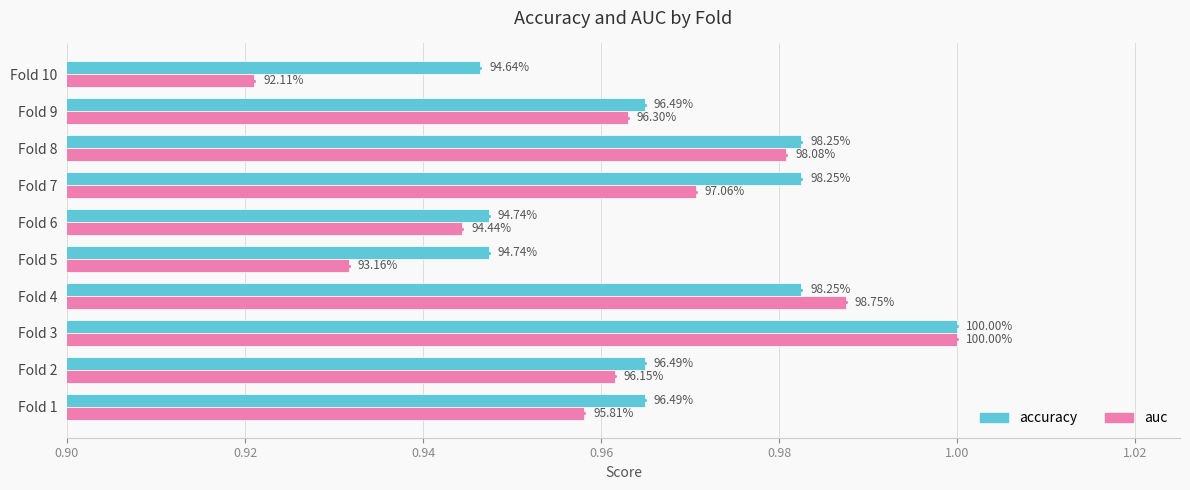

What are all the series names shown in the legend?

accuracy, auc